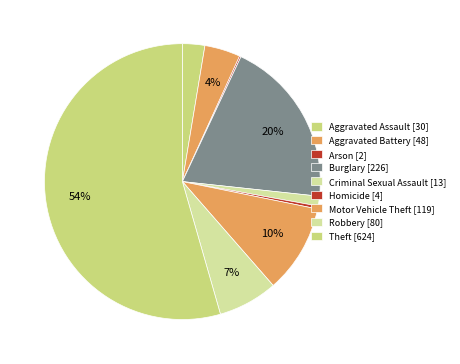

What percentage is the Theft slice, to the nearest percent?

54%